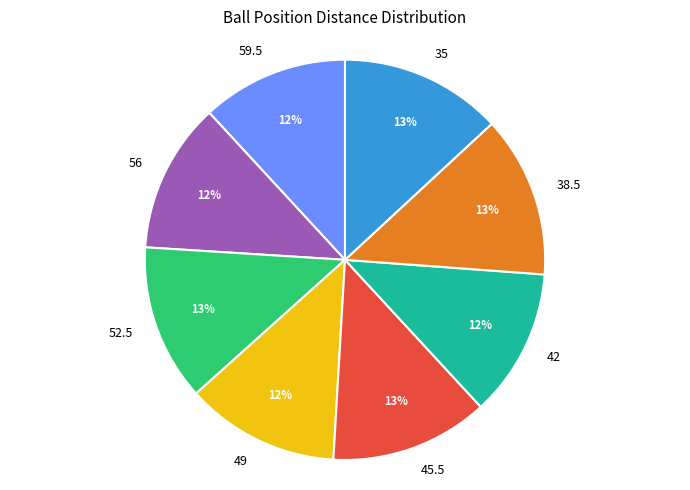

To the nearest percent, what is the difference between the 35 and 56 slice percentages?

1%